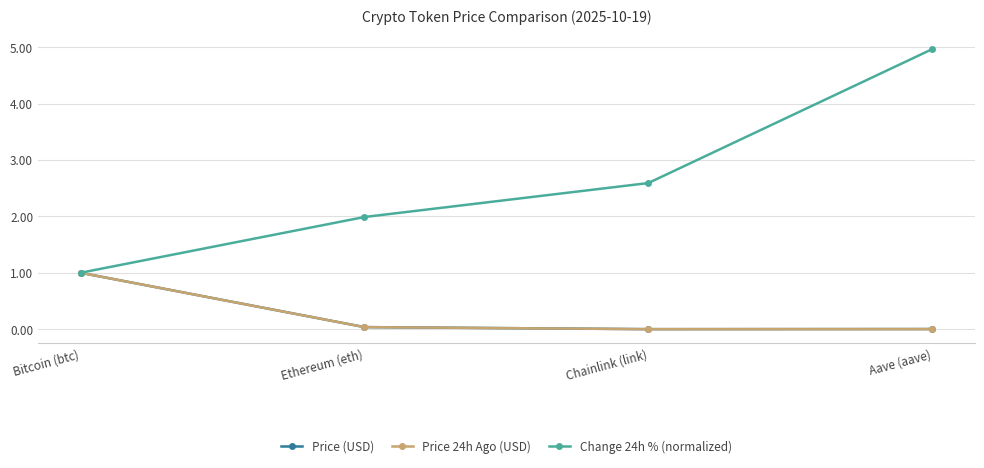

In Price 24h Ago (USD), how many points are lower than both neighbors (excluding endpoints)?

1